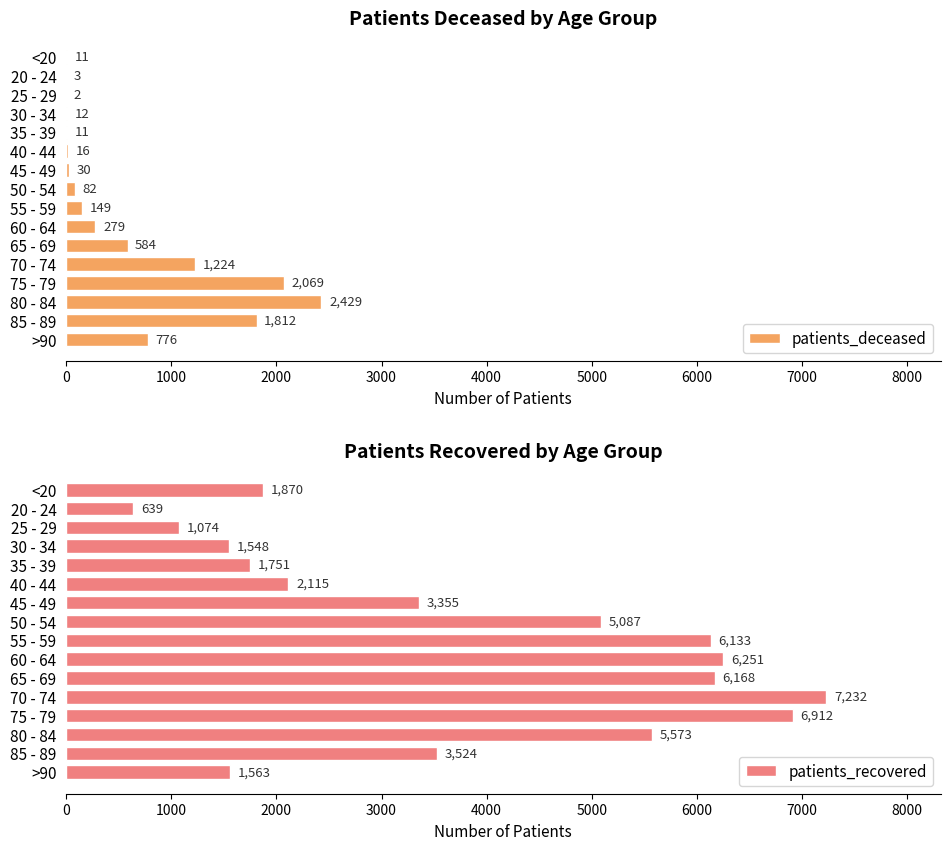

What is the highest value of the patients_deceased series?

2429